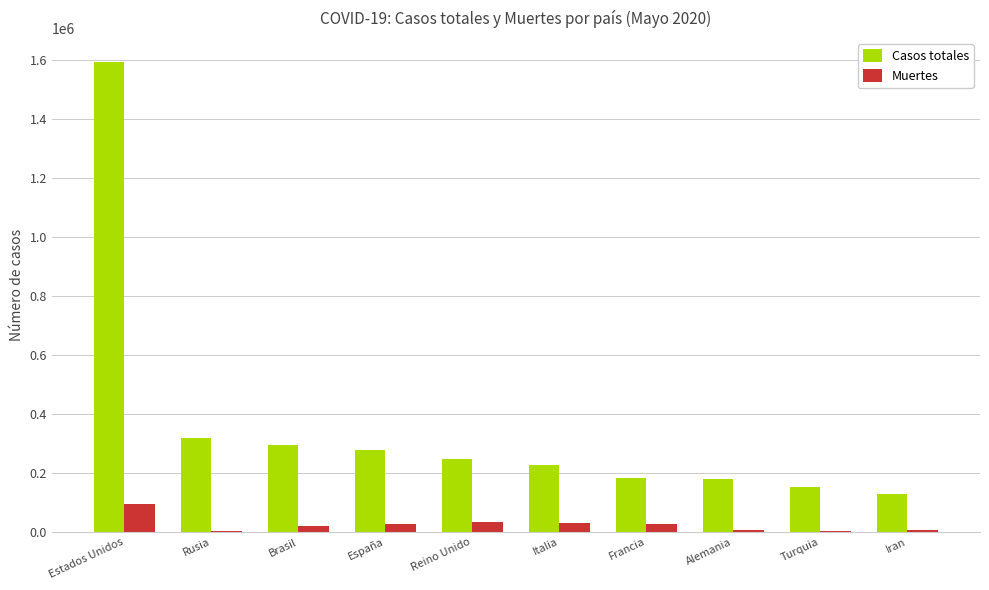

Which series has the largest total across all categories?

Casos totales